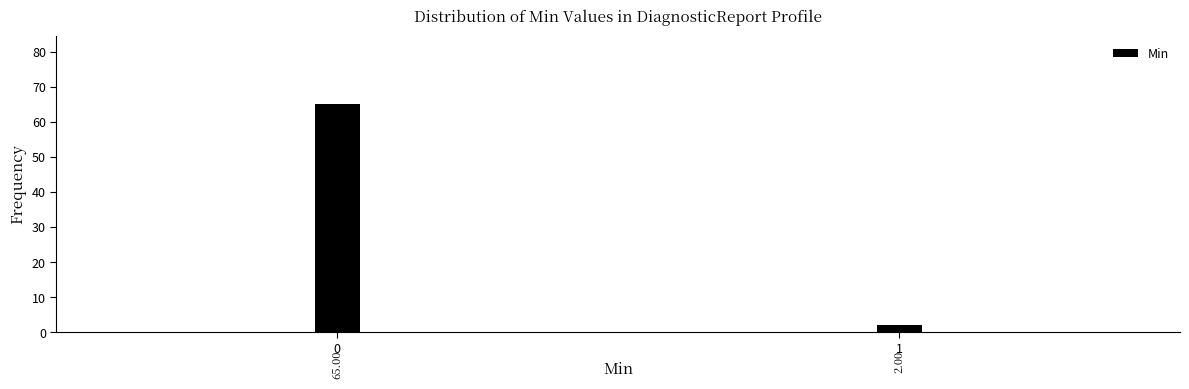

Rank the categories by value from lowest to highest.

1, 0